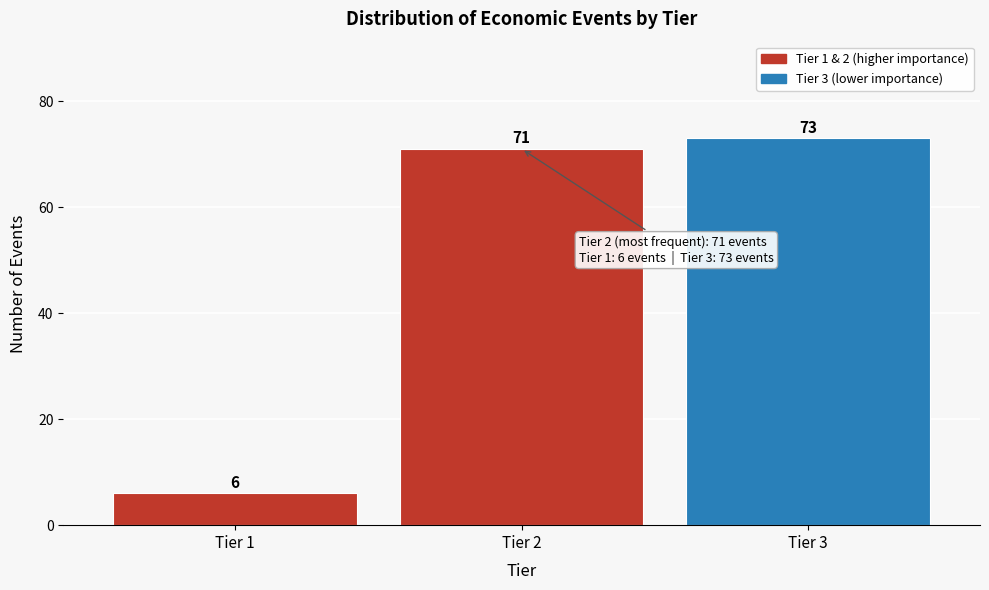

Reading left to right, transcribe all the data shown in this chart.

Tier 1=6	Tier 2=71	Tier 3=73